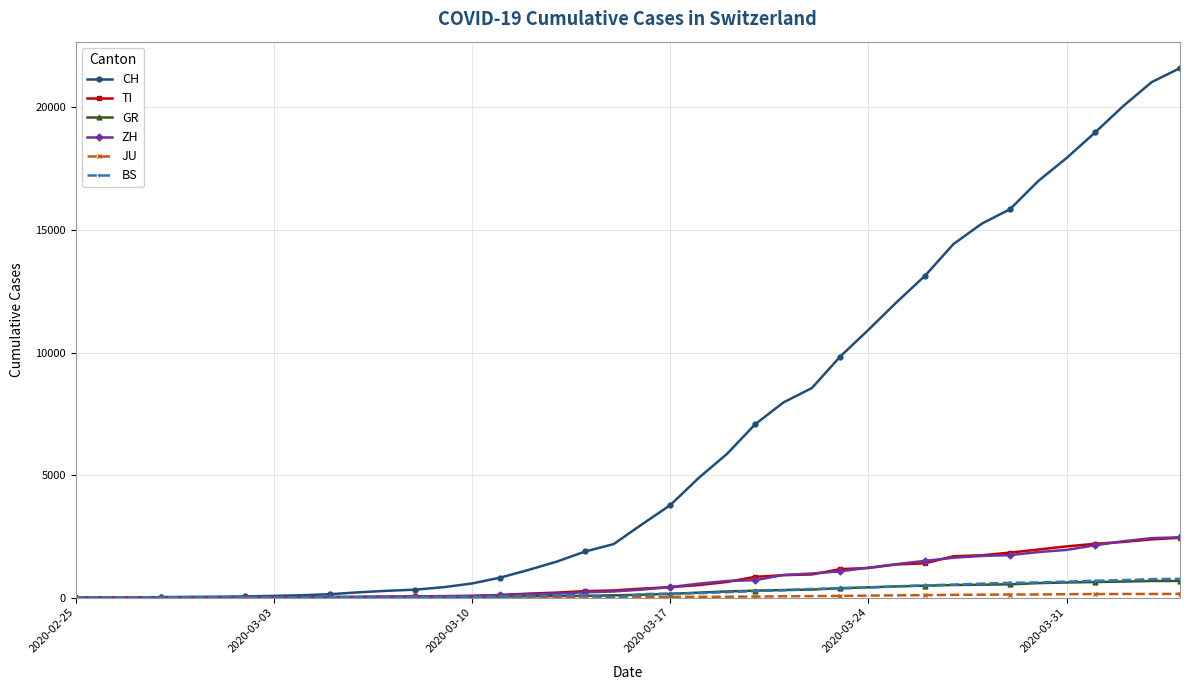

At how many categories does at least one series exceed 6674?

16